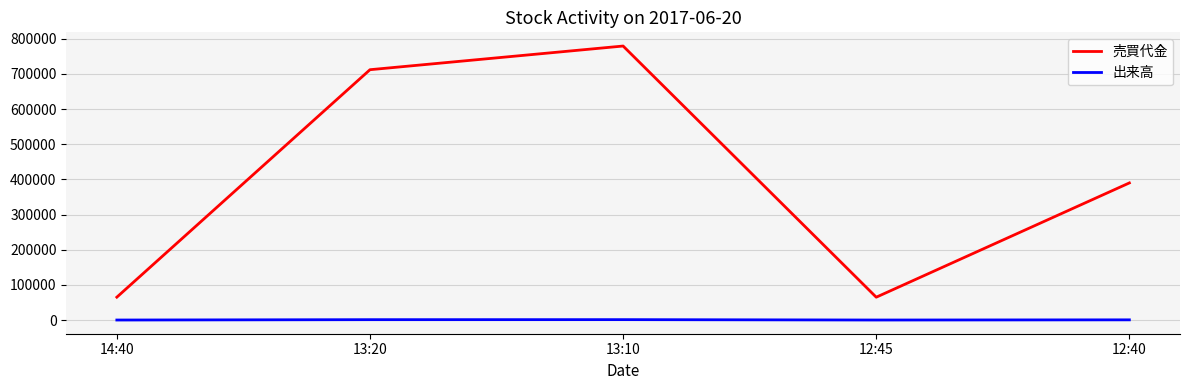

What is the maximum value for 売買代金?

779100